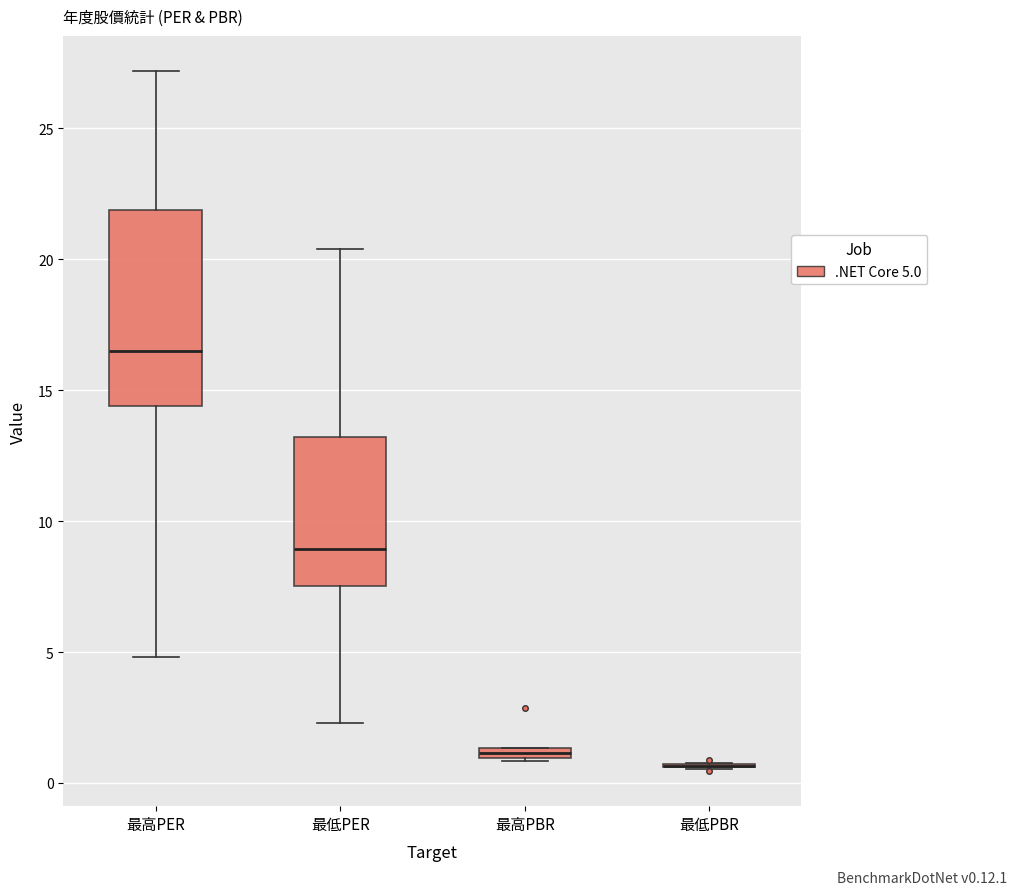

Which box is the tallest, from its lower edge to its upper edge?

最高PER